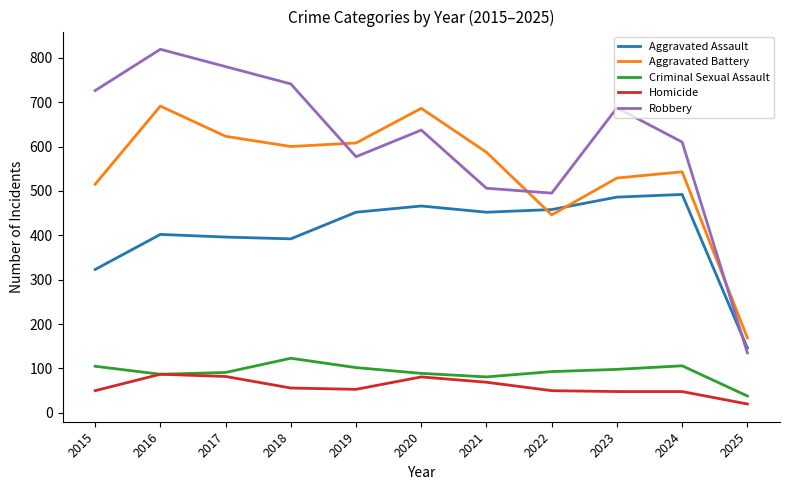

What value does the Aggravated Assault series have at 2018?

392